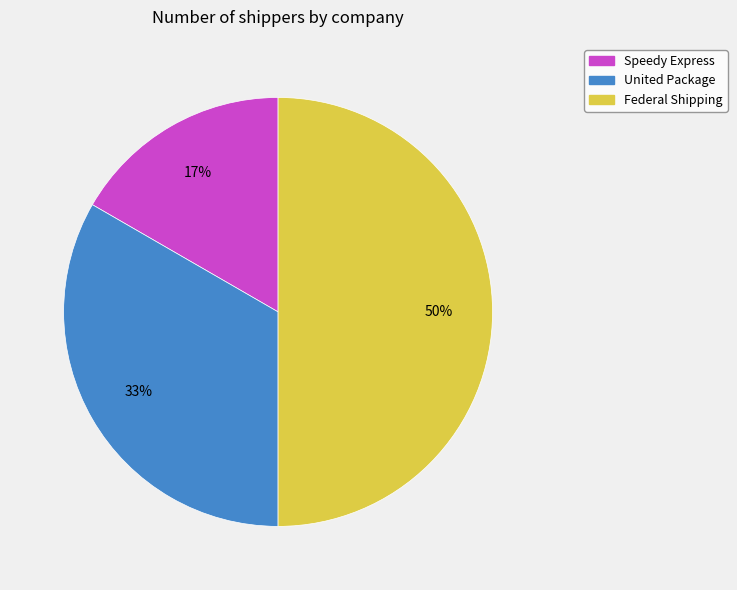

To the nearest percent, what portion does Federal Shipping represent?

50%